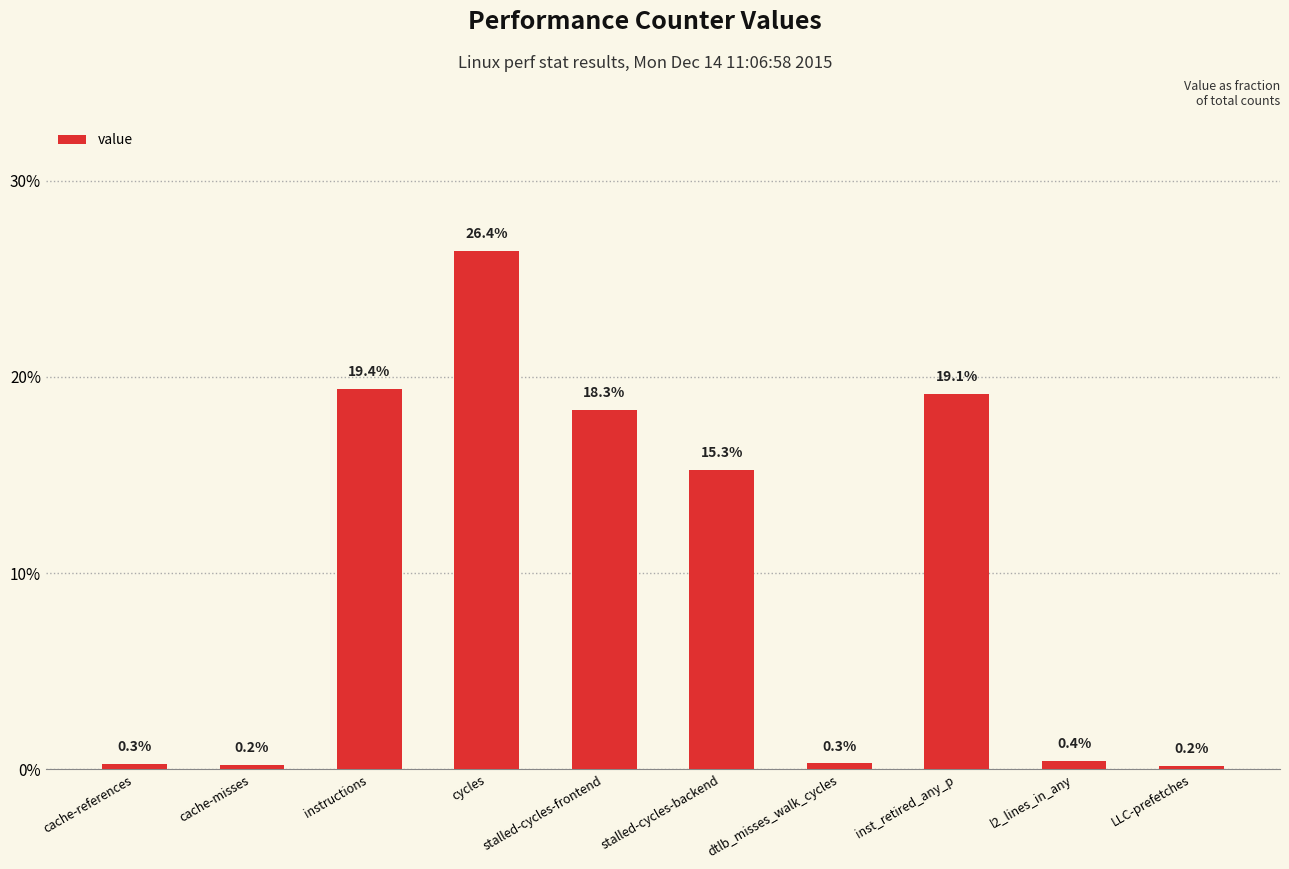

At which category does the chart reach its peak across all series?

cycles